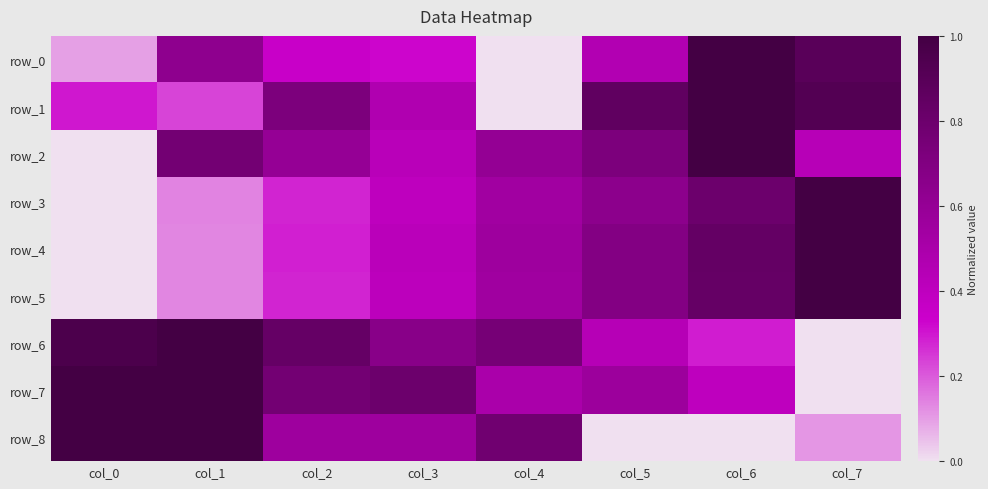

Rank the categories by row_8 value from highest to lowest.

col_0, col_1, col_4, col_2, col_3, col_7, col_5, col_6